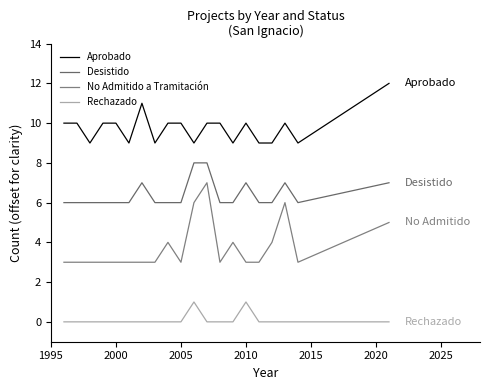

Reading left to right, transcribe all the data shown in this chart.

Aprobado: 10	10	9	10	10	9	11	9	10	10	9	10	10	9	10	9	9	10	9	12
Desistido: 6	6	6	6	6	6	7	6	6	6	8	8	6	6	7	6	6	7	6	7
No Admitido a Tramitación: 3	3	3	3	3	3	3	3	4	3	6	7	3	4	3	3	4	6	3	5
Rechazado: 0	0	0	0	0	0	0	0	0	0	1	0	0	0	1	0	0	0	0	0